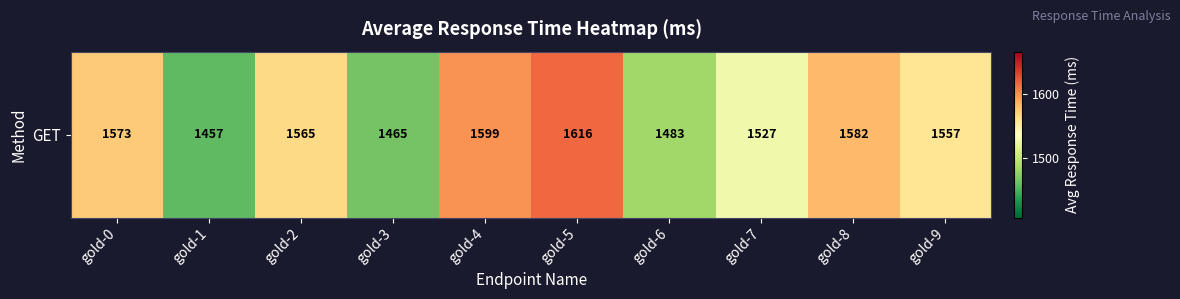

Reading left to right, transcribe all the data shown in this chart.

1573	1457	1565	1465	1599	1616	1483	1527	1582	1557